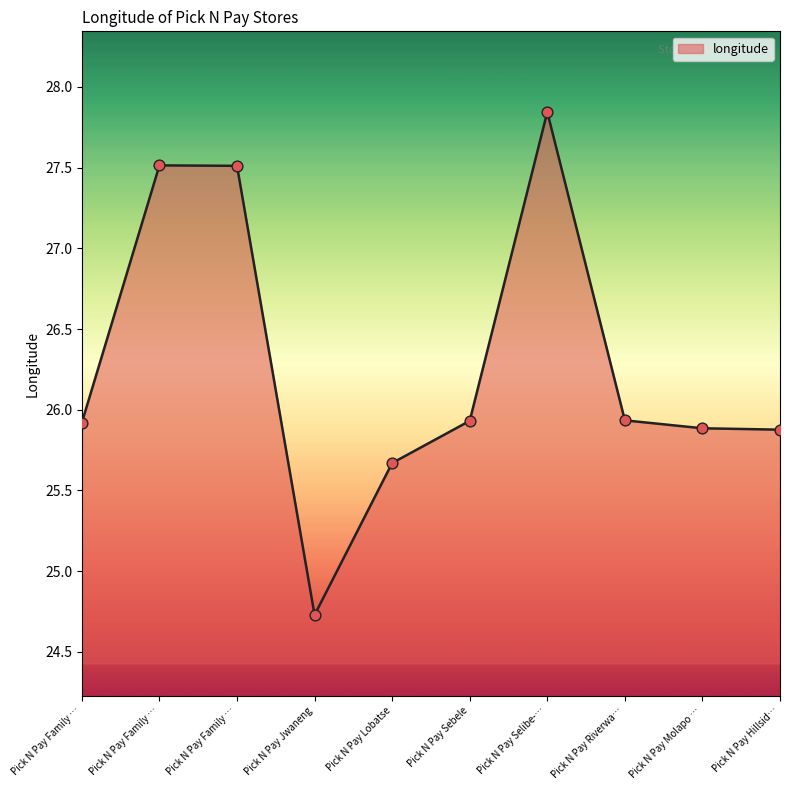

How many lines are shown in the chart?

1